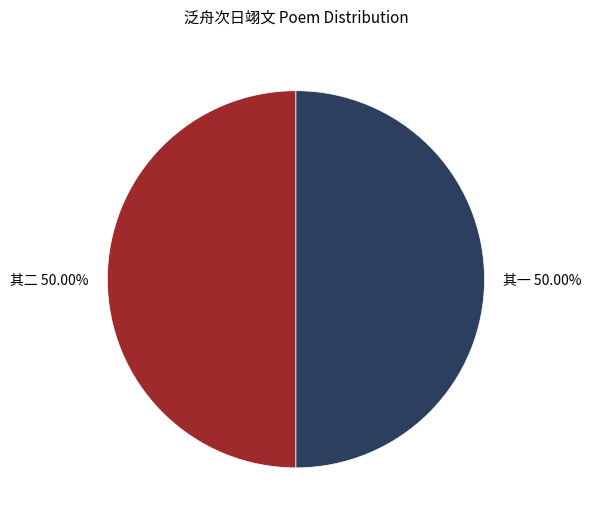

Do 其二 50.00% and 其一 50.00% together represent more than half of the pie?

Yes